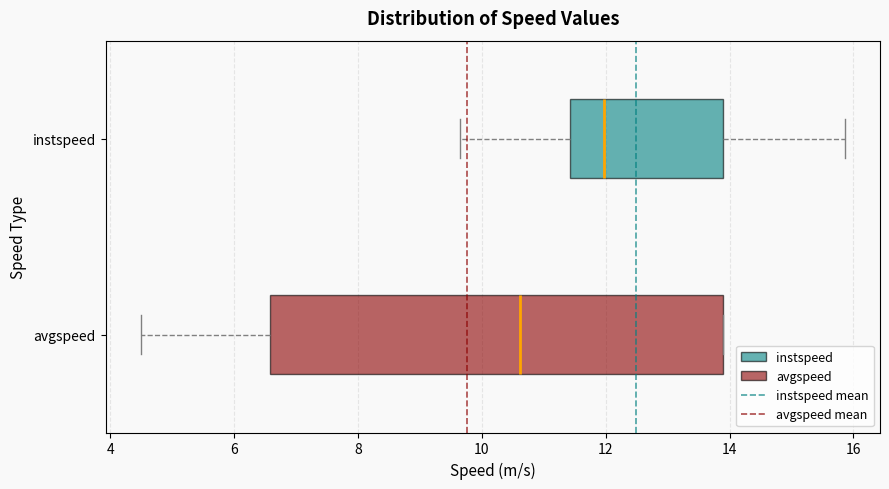

Which box is the widest, from its left edge to its right edge?

avgspeed